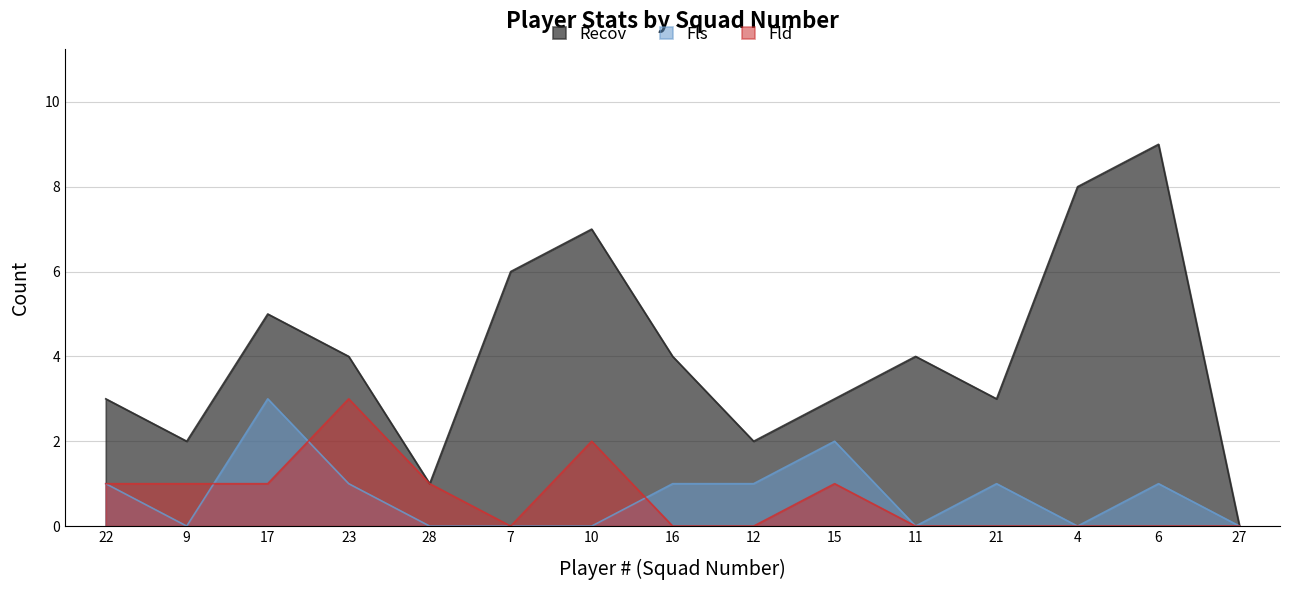

What position from the right is 10?

9